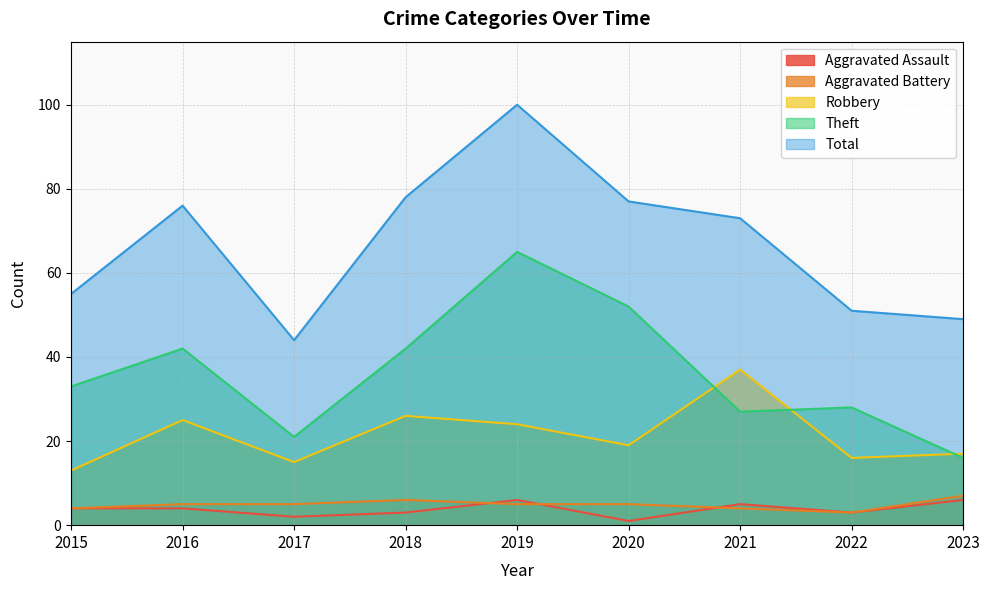

How many interior local valleys does the Total series have?

1